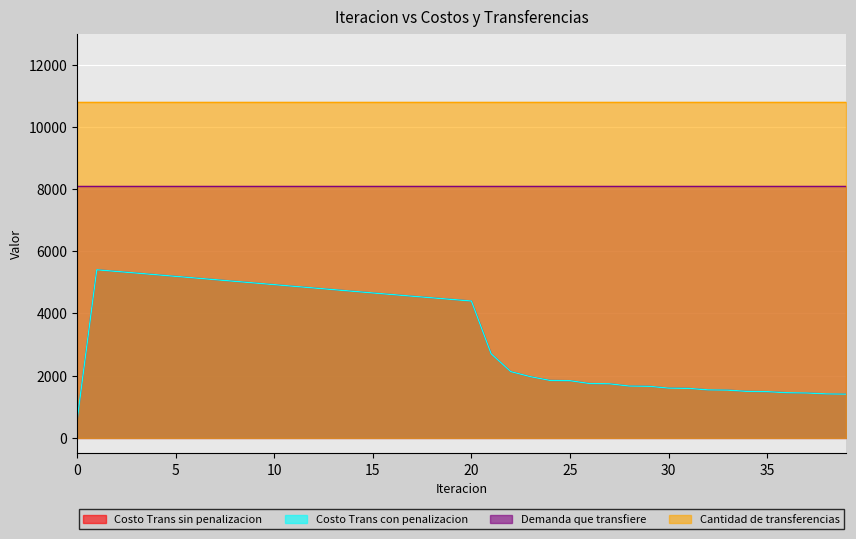

How many data points in Costo Trans sin penalizacion are less than 4397?

20